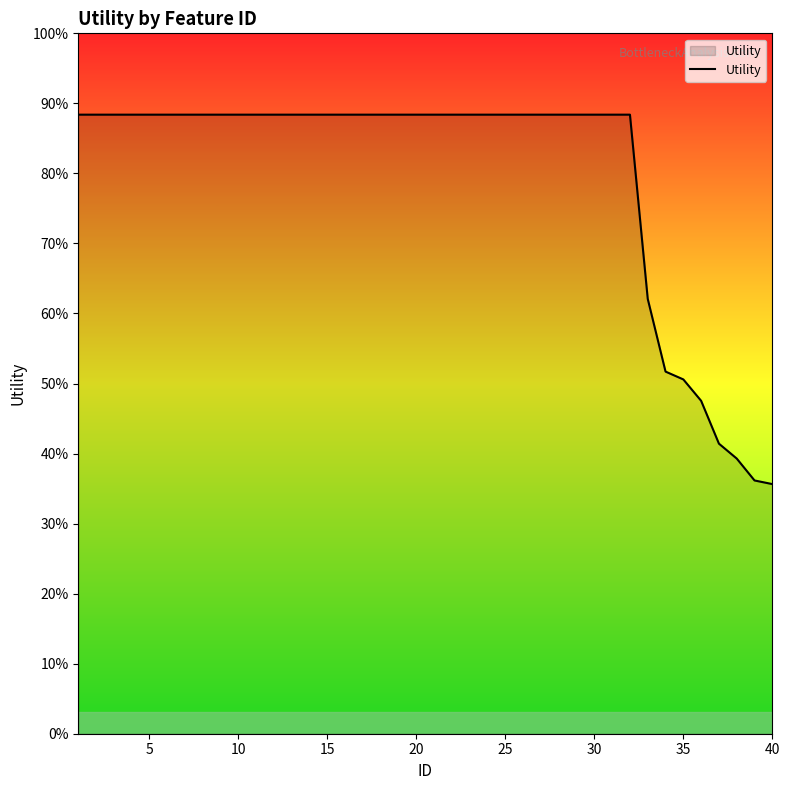

Does the chart display data point markers on the line(s)?

No